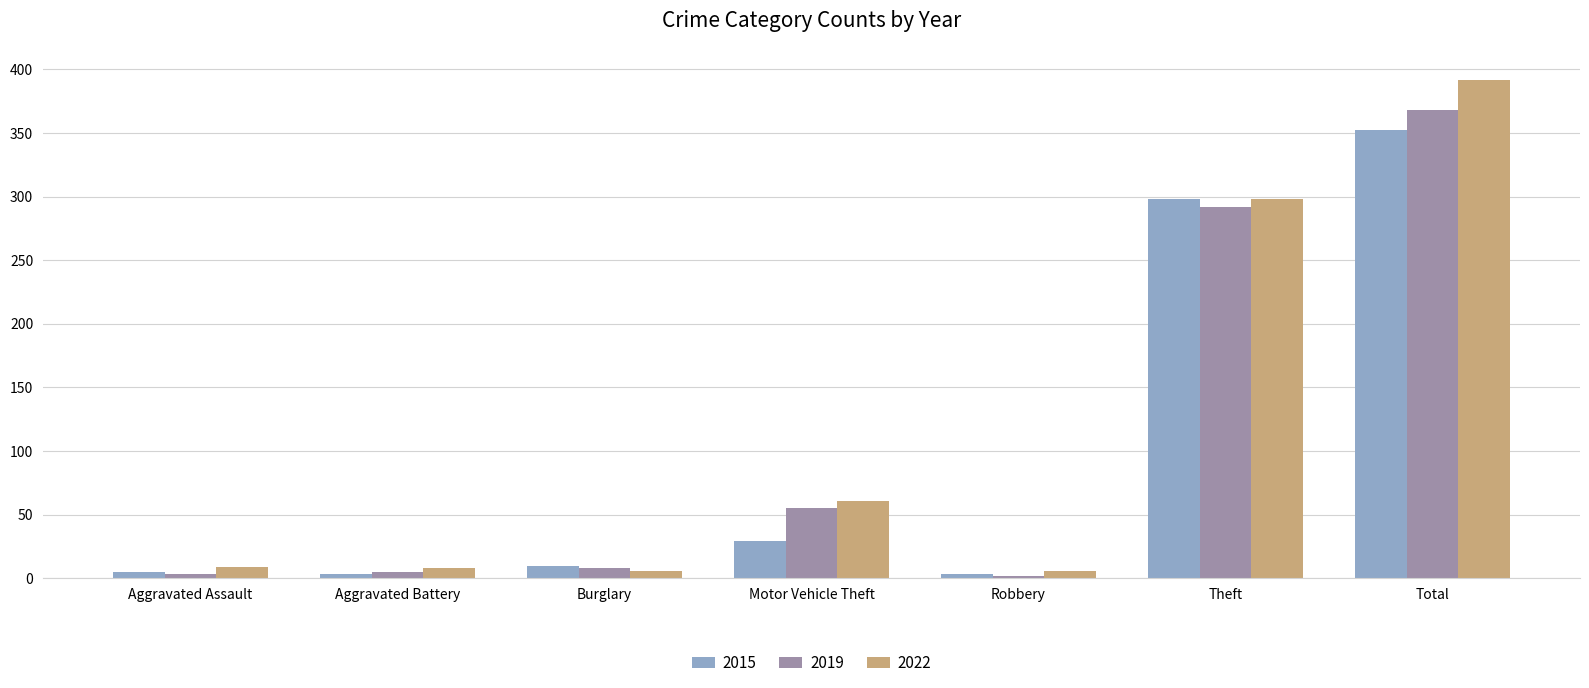

What is the difference between the highest and lowest values at Total?

40